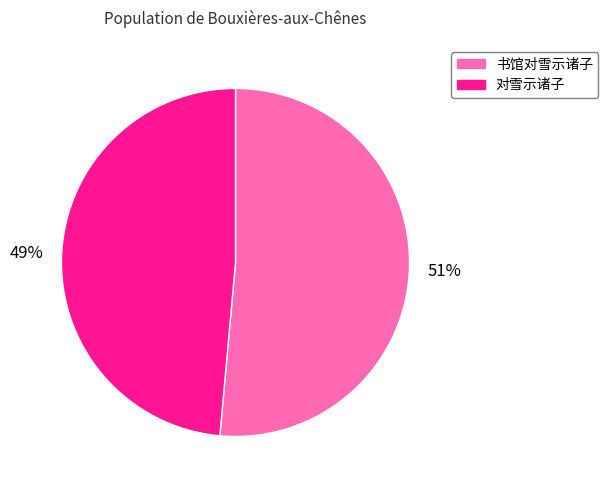

To the nearest percent, what portion does 对雪示诸子 represent?

49%